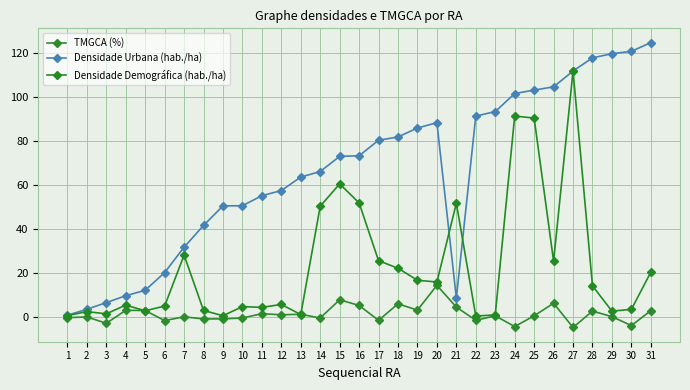

Which category has the highest value across all series?

31